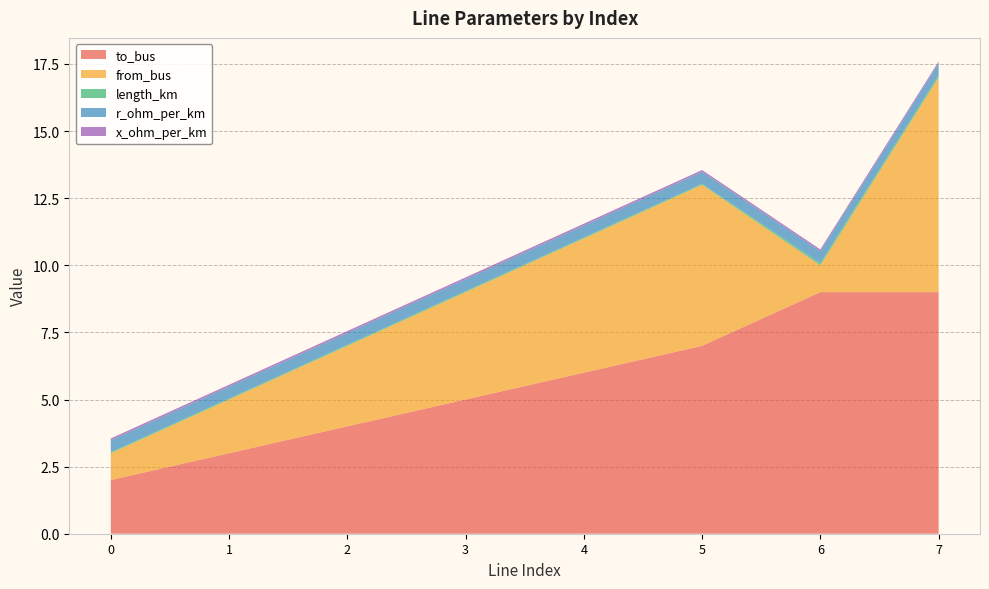

Reading left to right, extract all data points from this chart.

to_bus: 2.0	3.0	4.0	5.0	6.0	7.0	9.0	9.0
from_bus: 1.0	2.0	3.0	4.0	5.0	6.0	1.0	8.0
length_km: 0.0	0.0	0.0	0.0	0.0	0.0	0.1	0.1
r_ohm_per_km: 0.4	0.4	0.4	0.4	0.4	0.4	0.4	0.4
x_ohm_per_km: 0.1	0.1	0.1	0.1	0.1	0.1	0.1	0.1